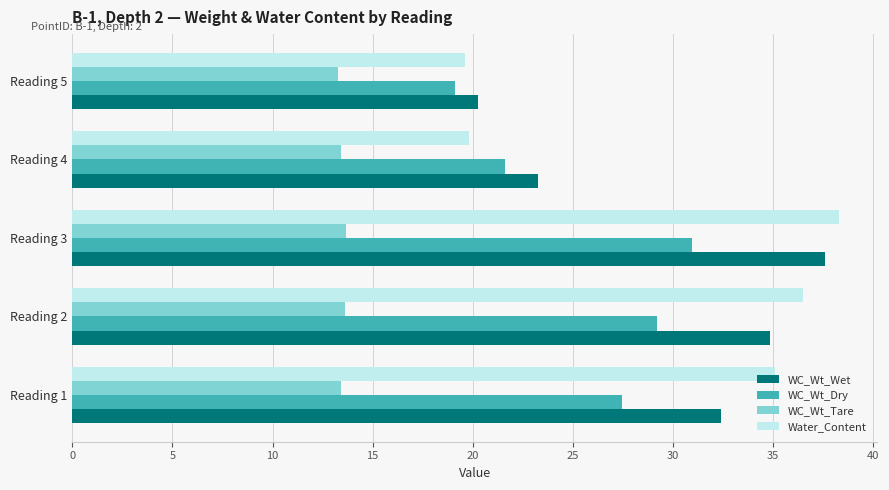

How many distinct data groups are displayed?

4